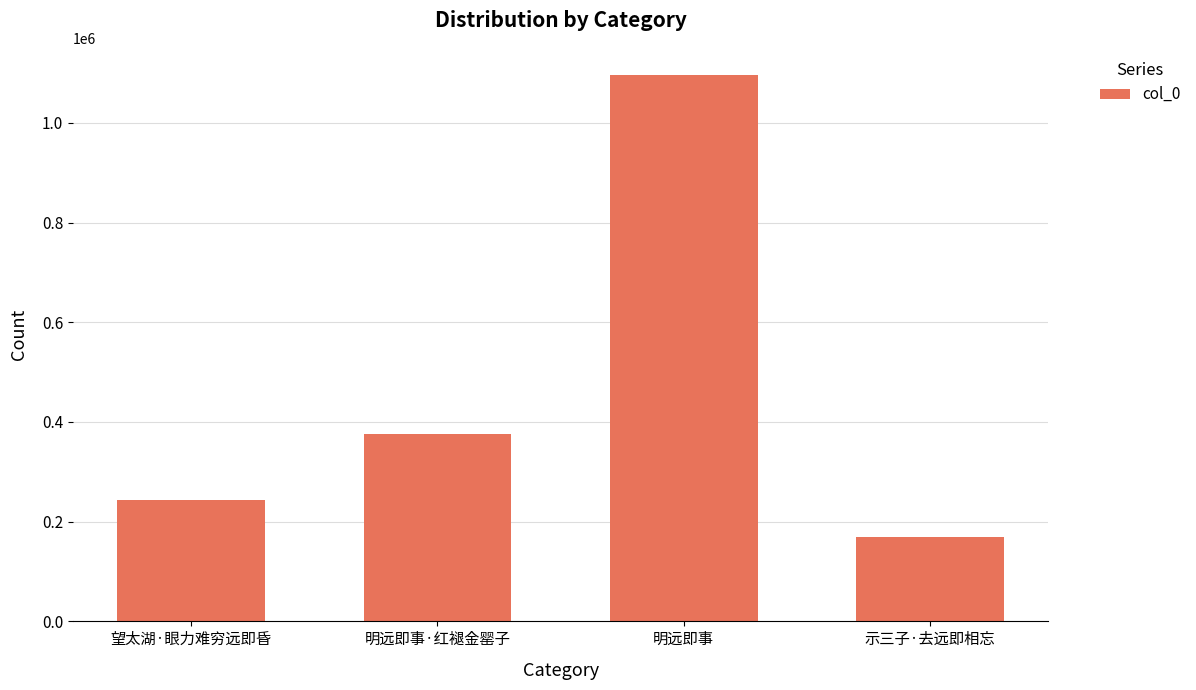

At which label is the value closest to 632100?

明远即事·红褪金罂子